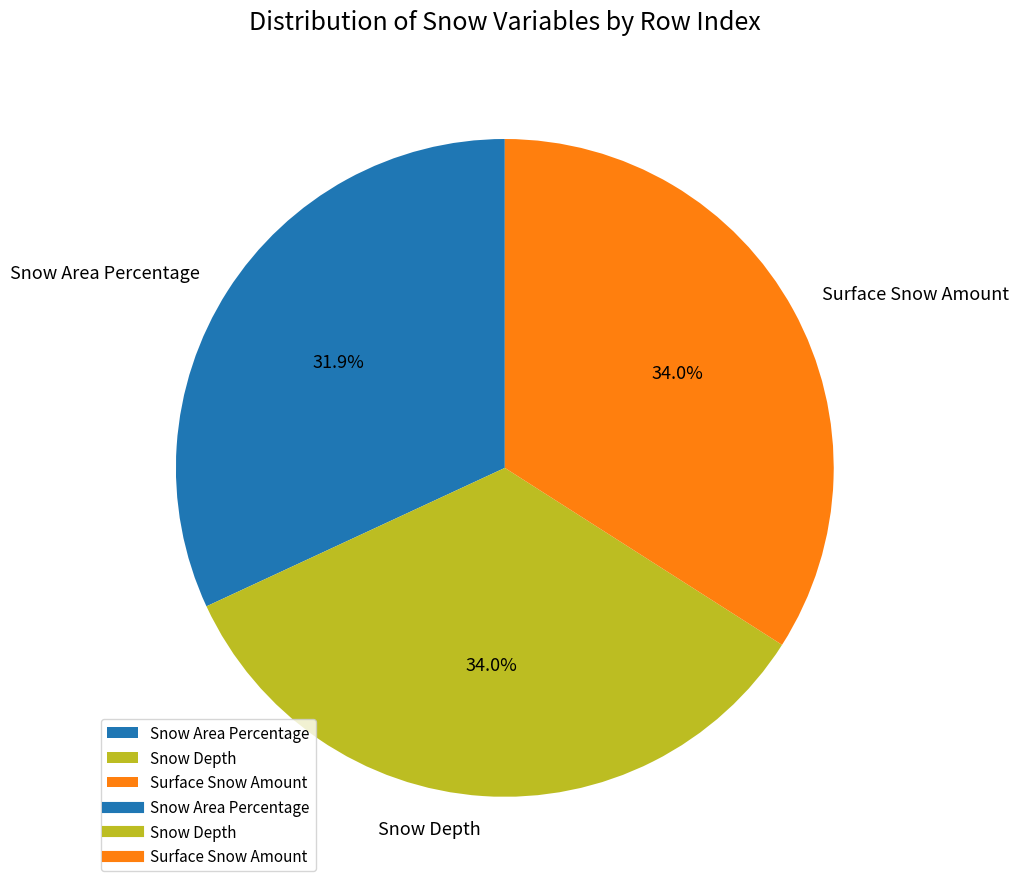

Combined, do Snow Depth and Snow Area Percentage account for over 50%?

Yes